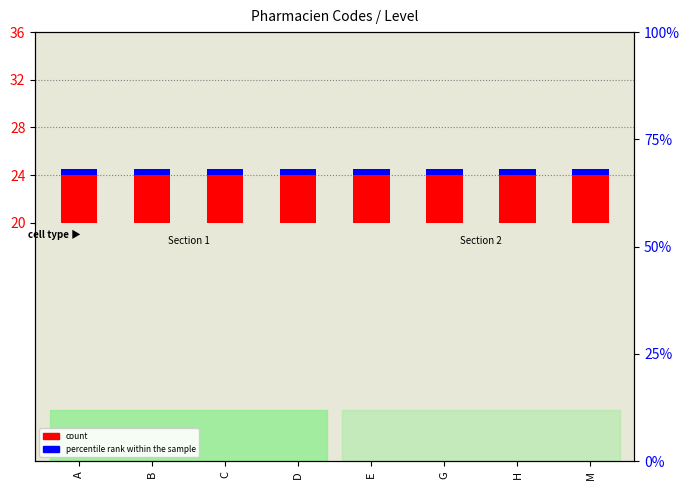

Between M and B, which is larger?

M